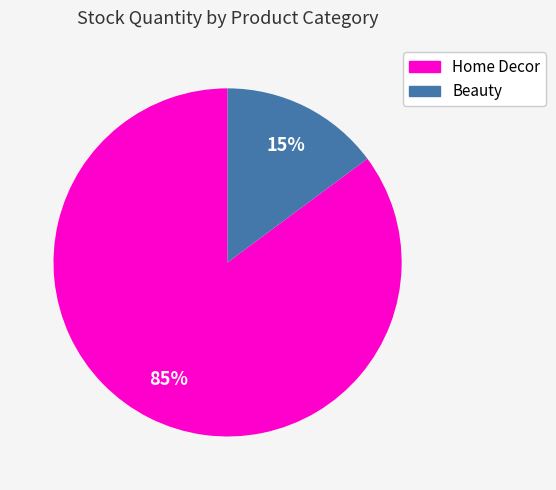

To the nearest percent, what is the combined percentage of Beauty and Home Decor?

100%